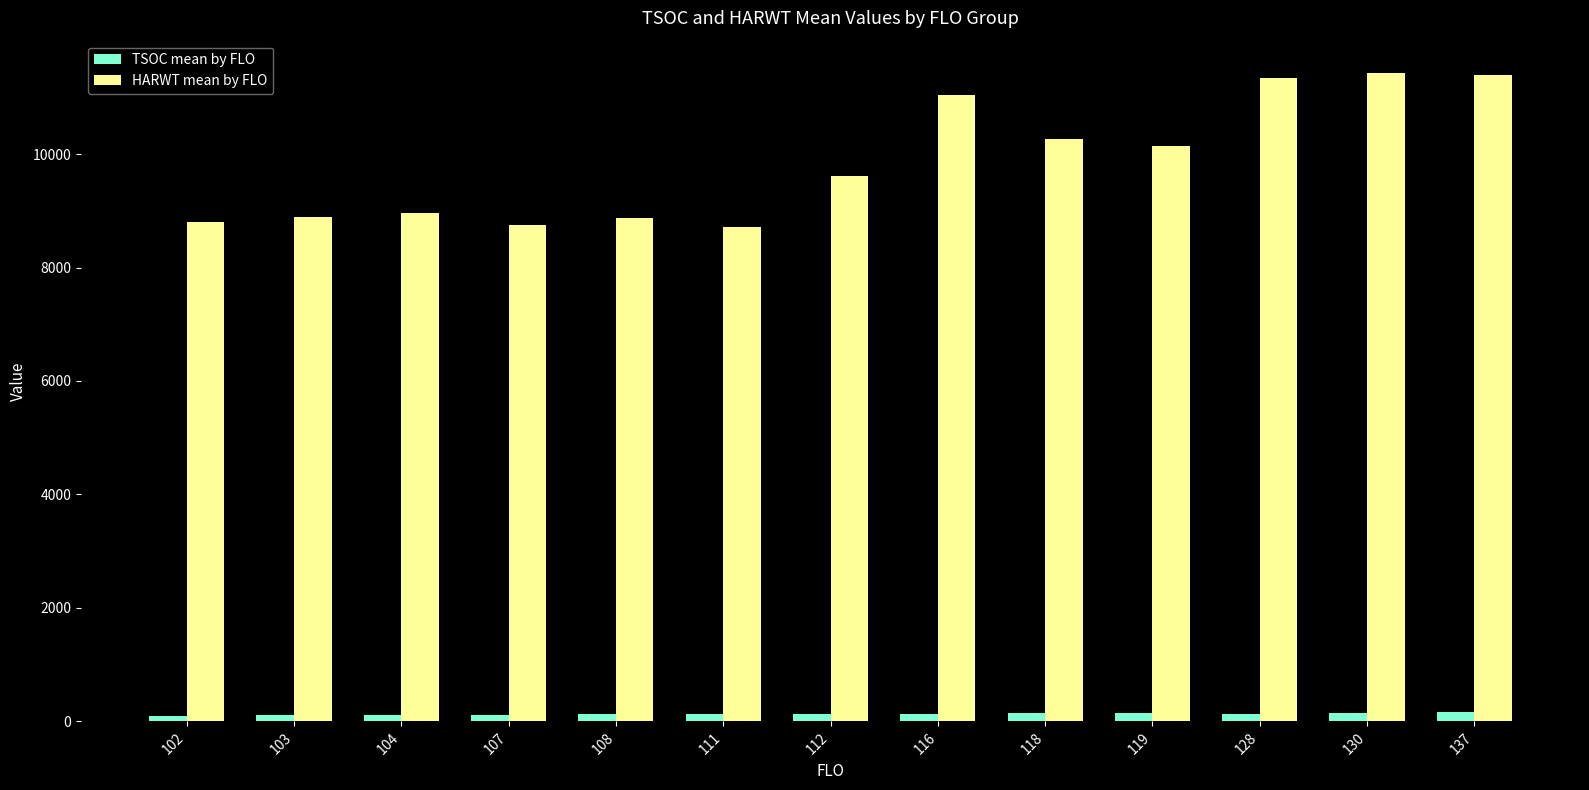

What is the difference between the TSOC mean by FLO values at 112 and 128?

5.7